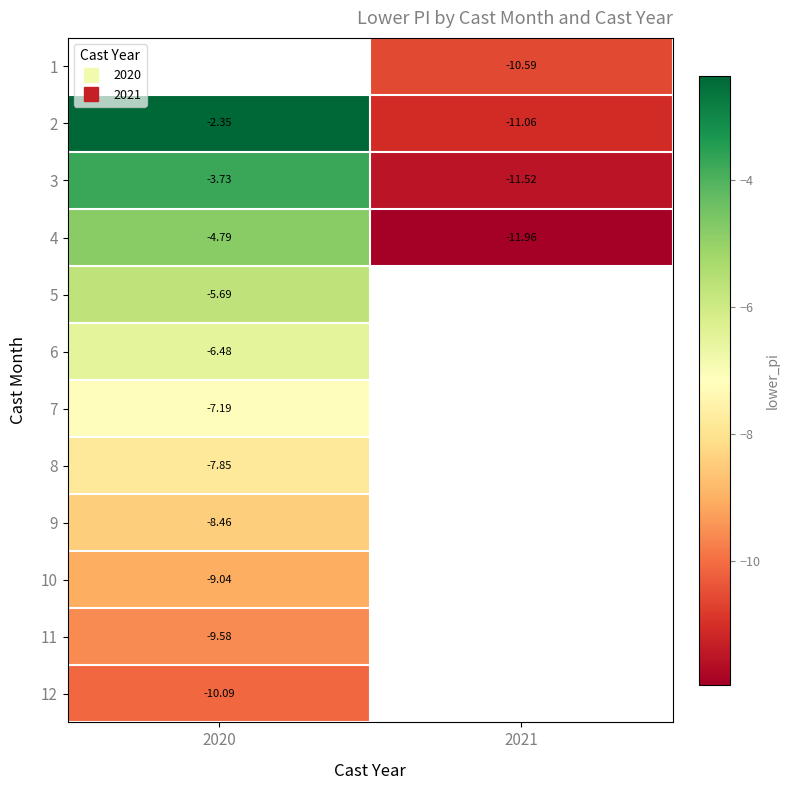

What is the difference between the highest and lowest values at 2021?

1.4